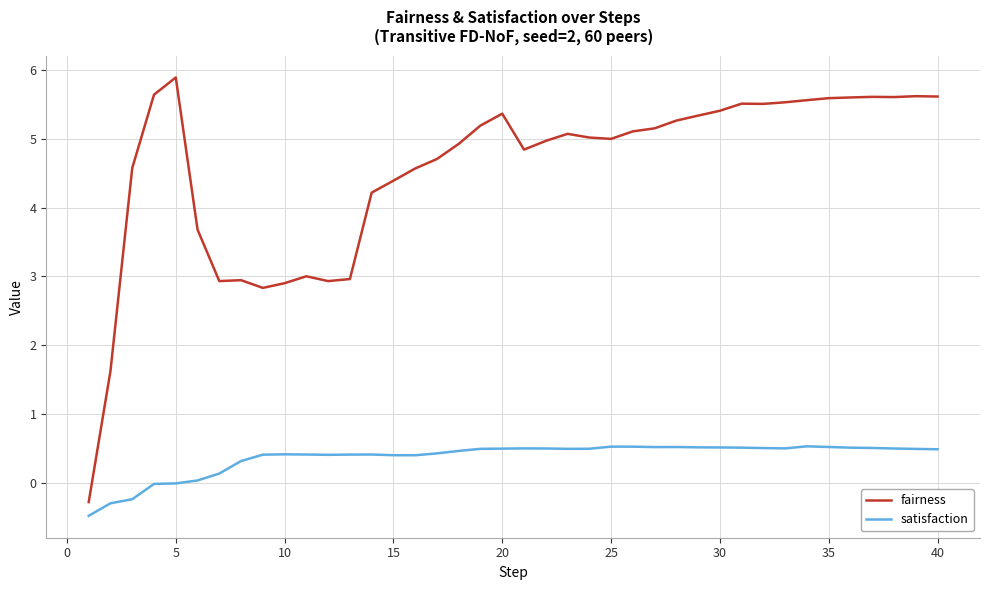

What is the difference between the maximum and minimum values in the satisfaction series?

1.0